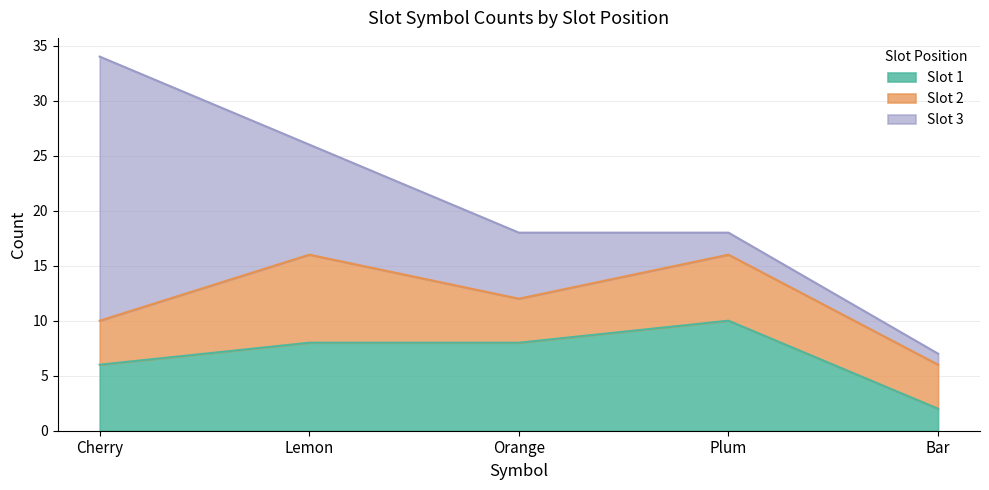

At which label is Slot 2 closest to 6?

Plum